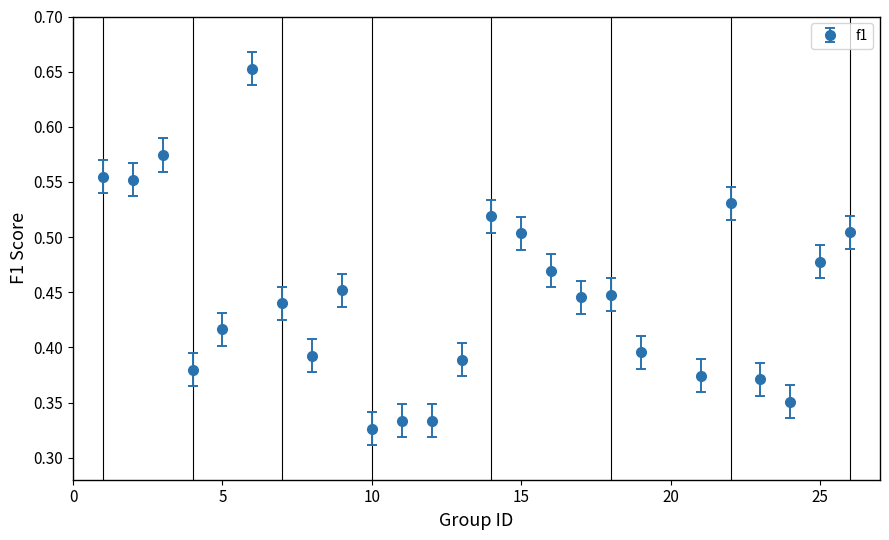

What is the sum of all values?

11.2